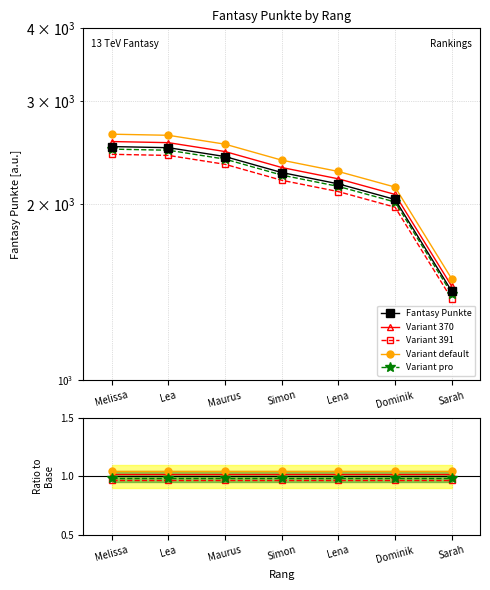

Which category has the lowest value in the Variant 391 series?

Simon